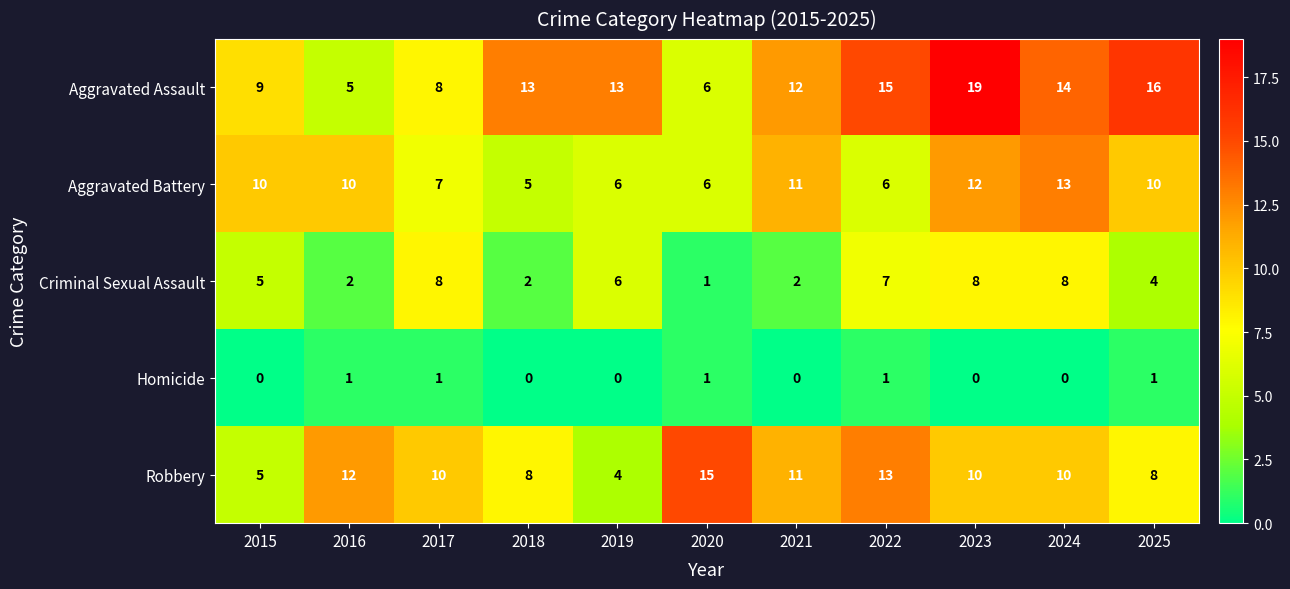

The value of Robbery at 2017 is 10. True or false?

True